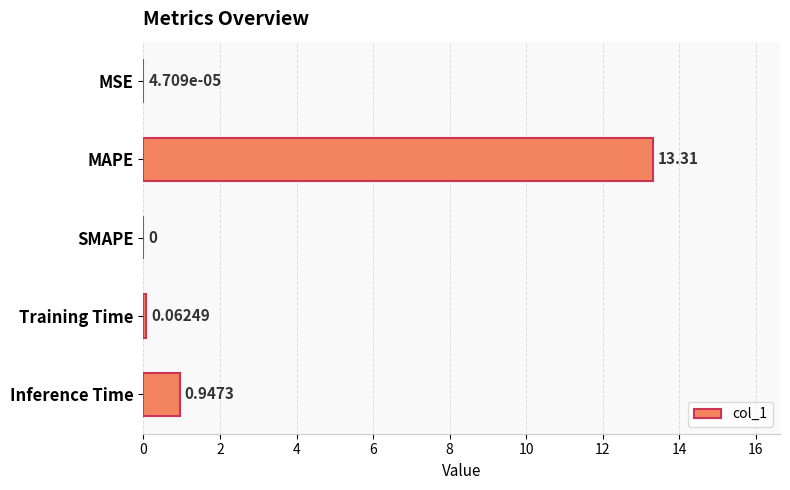

What is the greatest value displayed?

13.3